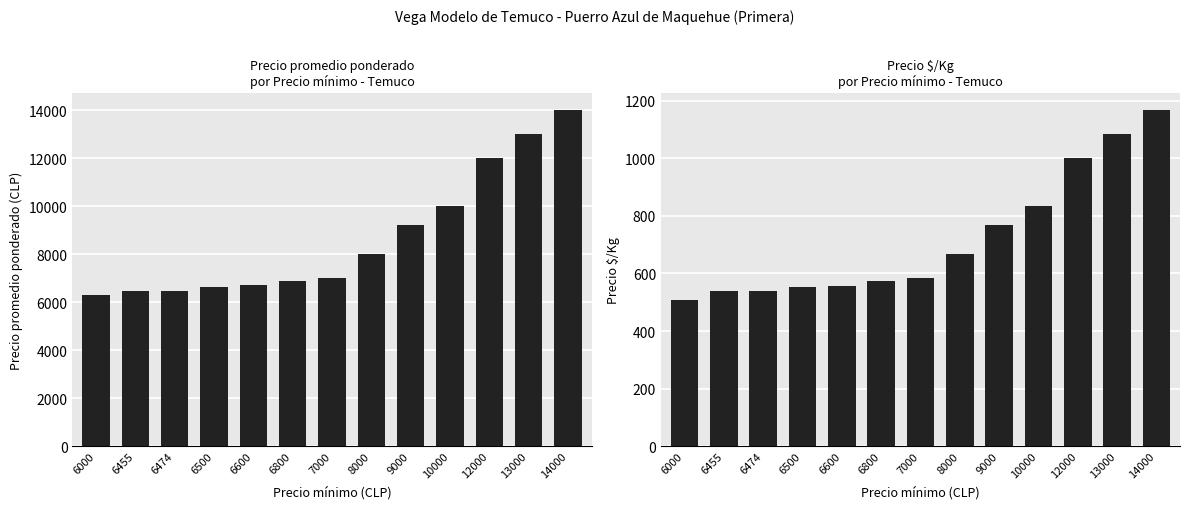

Which series changed the most between 6000 and 6600?

Precio promedio ponderado